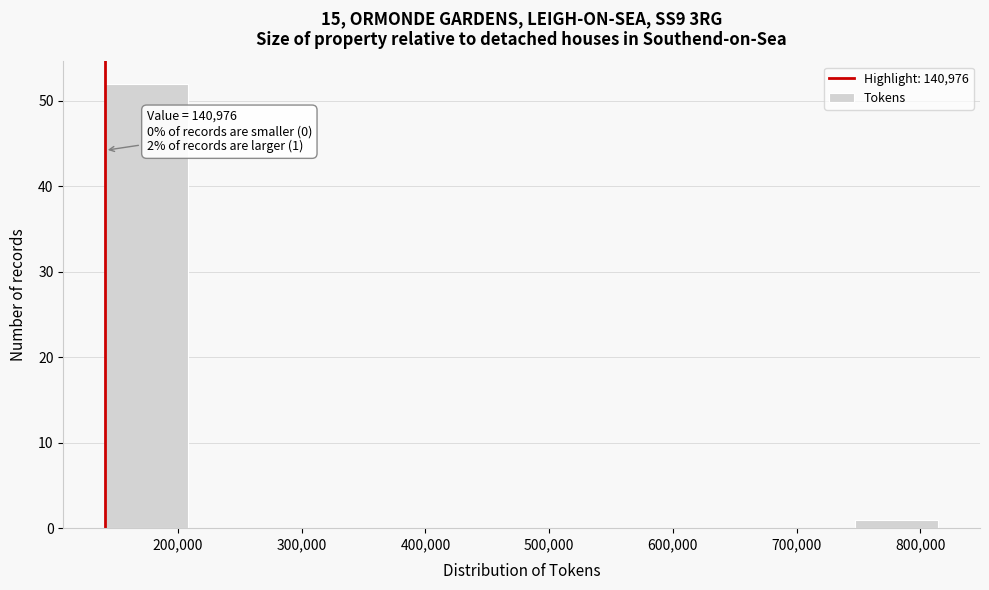

Which range on the x-axis has the tallest bar?

140000 to 210000